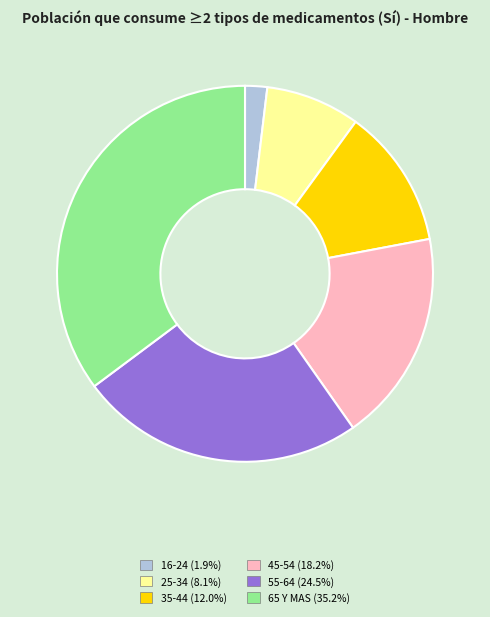

Approximately how many times larger is the value at 25-34 compared to 55-64?

0.3